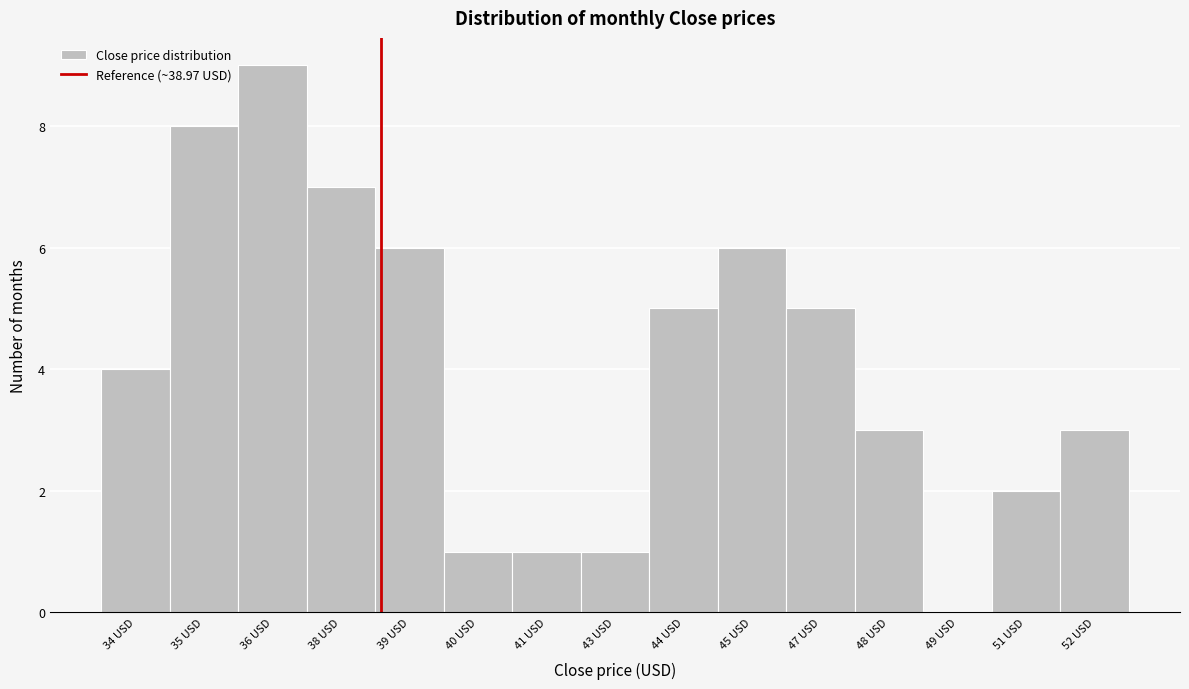

Reading left to right, transcribe all the data shown in this chart.

34 USD=4	35 USD=8	36 USD=9	38 USD=7	39 USD=6	40 USD=1	41 USD=1	43 USD=1	44 USD=5	45 USD=6	47 USD=5	48 USD=3	49 USD=0	51 USD=2	52 USD=3